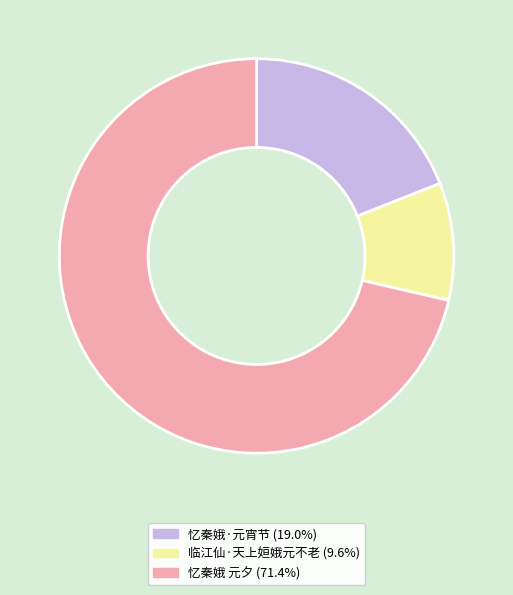

Between 忆秦娥 元夕 and 忆秦娥·元宵节, which is larger?

忆秦娥 元夕